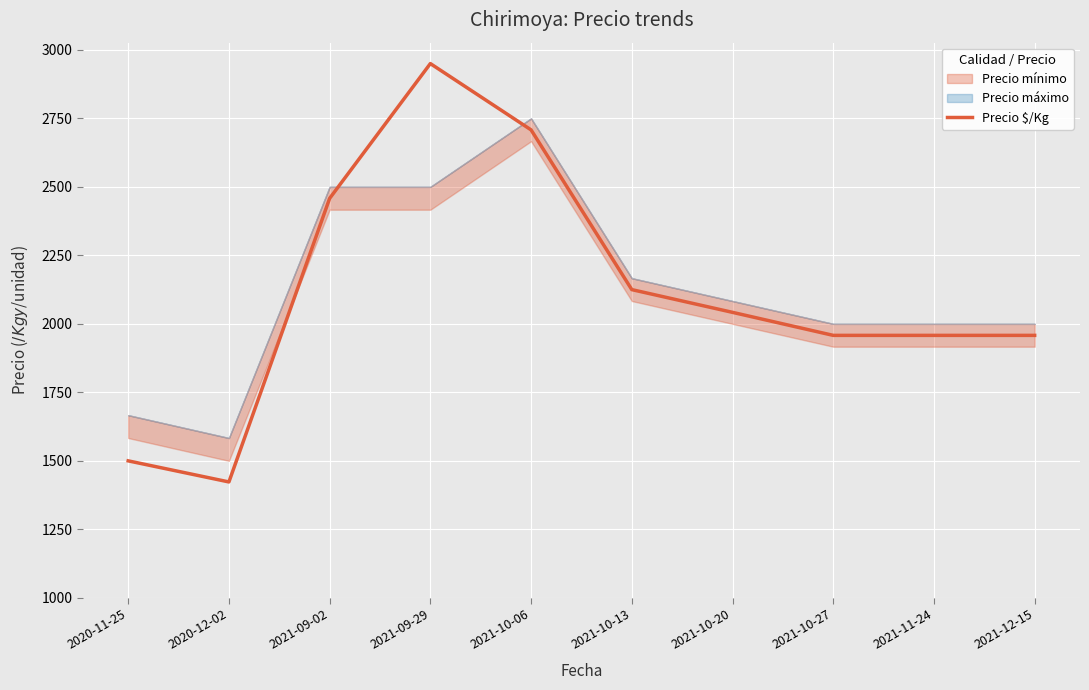

What is the change in value from 2021-09-02 to 2021-12-15?

-500